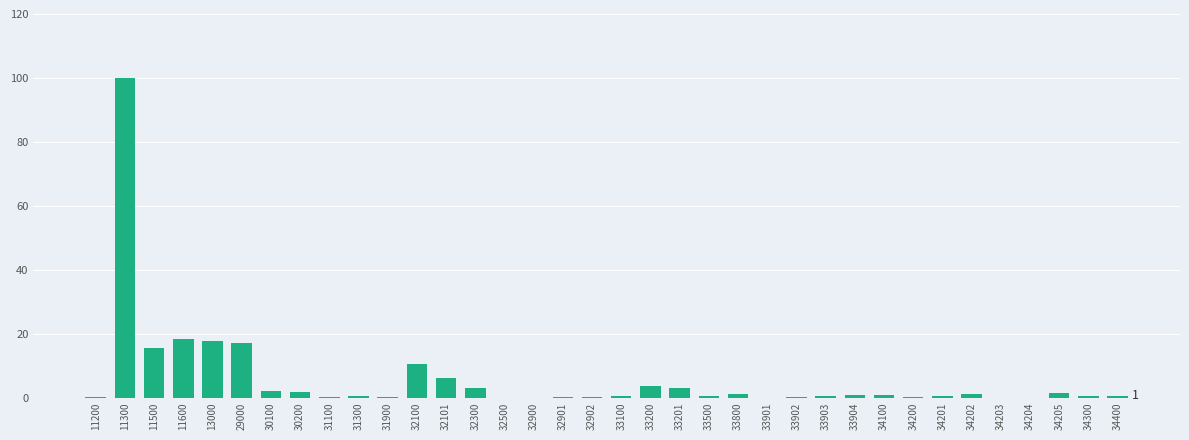

Count the number of data series in this chart.

1